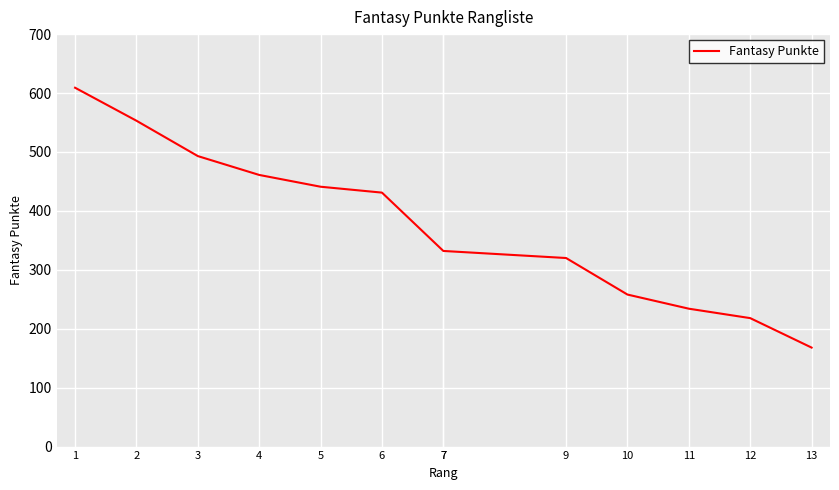

Which has a higher value, 1 or 10?

1